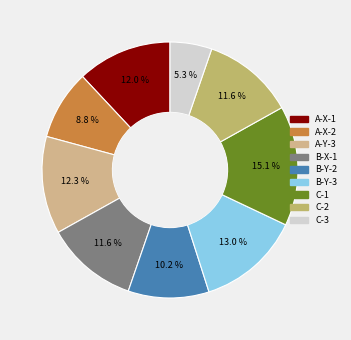

Which slice is the smallest?

C-3